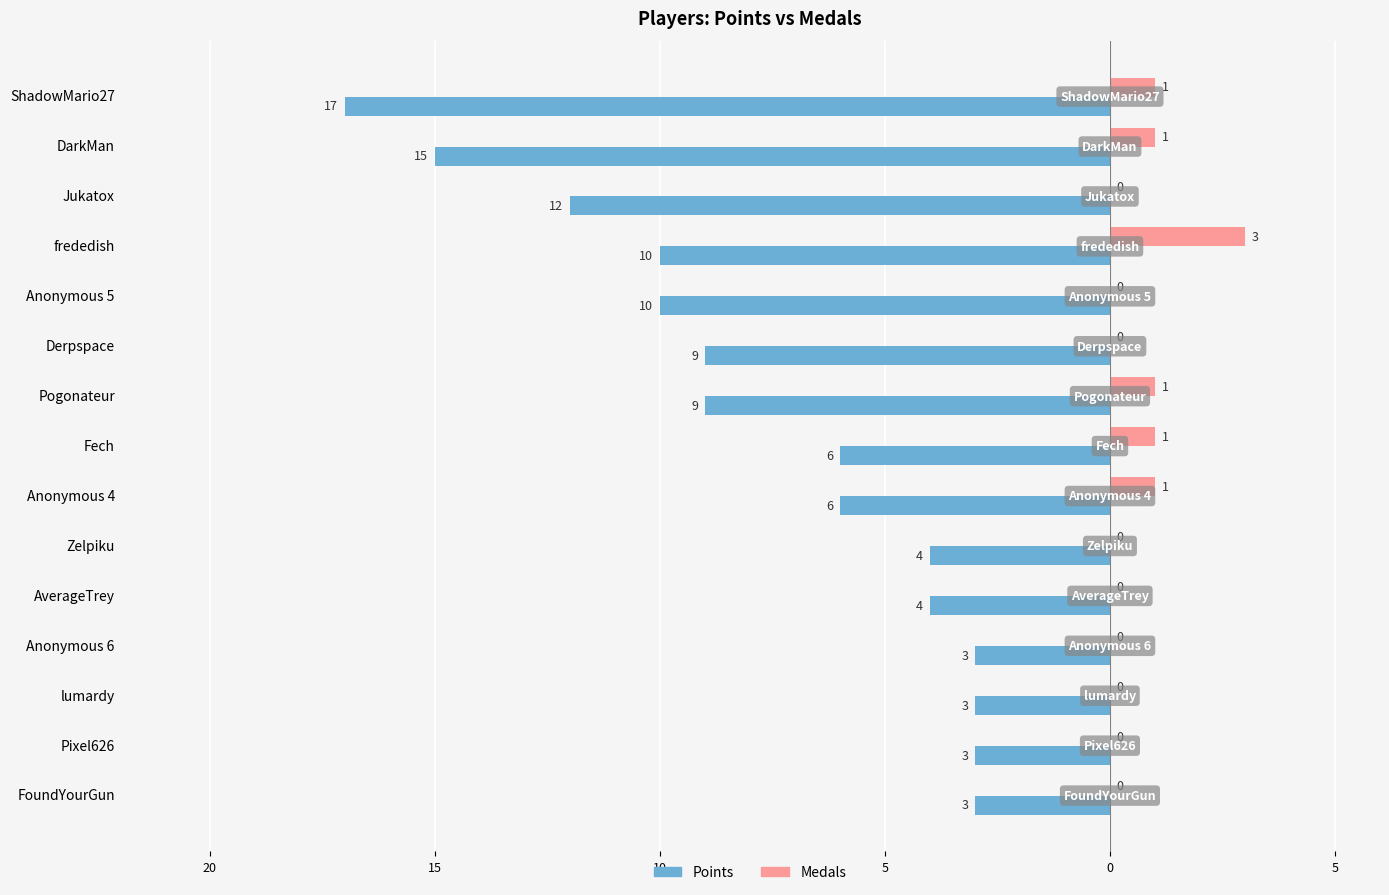

How many Medals values are between 0 and 1?

14